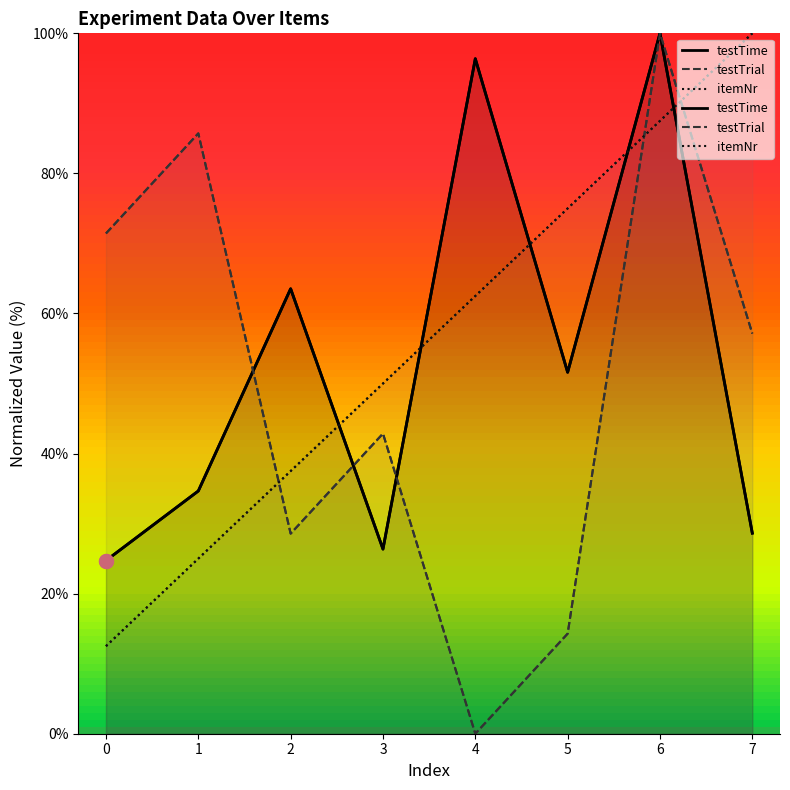

Reading left to right, list all the values displayed in this chart.

itemNr: 12.5	25.0	37.5	50.0	62.5	75.0	87.5	100.0
testTrial: 71.4	85.7	28.6	42.9	0.0	14.3	100.0	57.1
testTime: 24.7	34.7	63.5	26.4	96.4	51.6	100.0	28.6